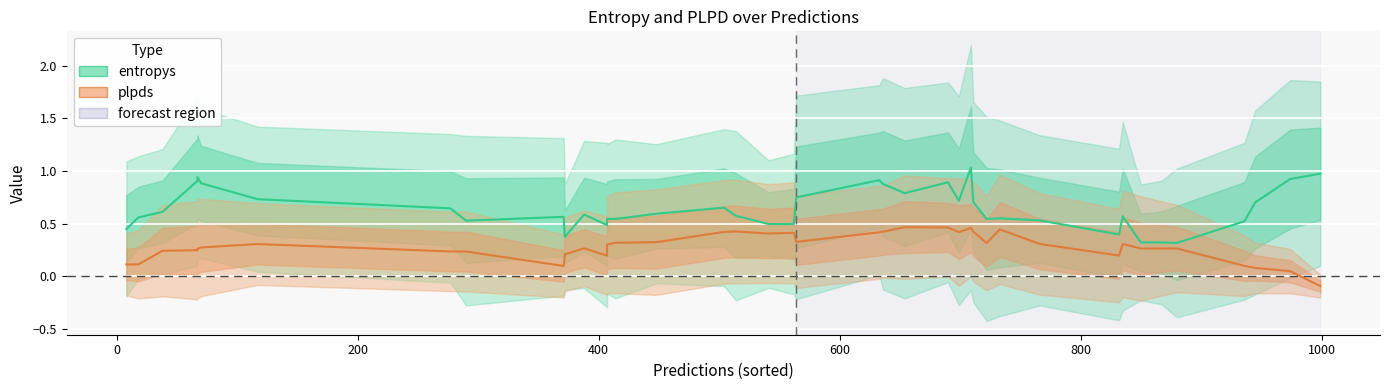

What are all the series names shown in the legend?

entropys, plpds